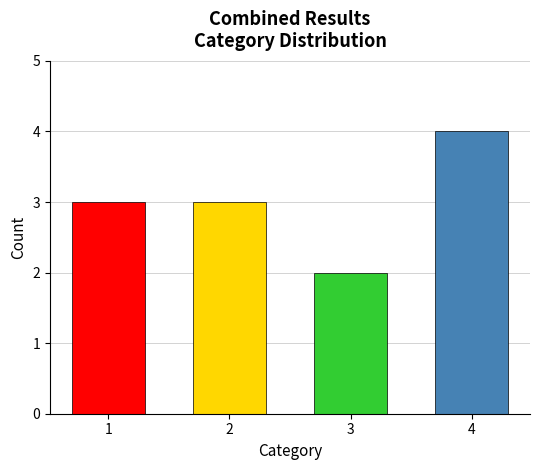

What is the change in value from 2 to 4?

+1